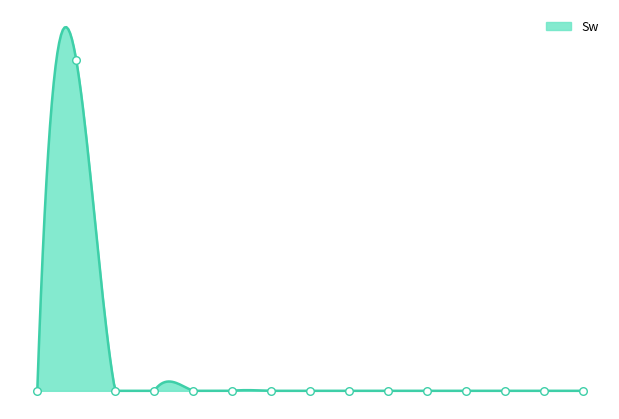

Between 200.1 and 240.1, which is larger?

200.1